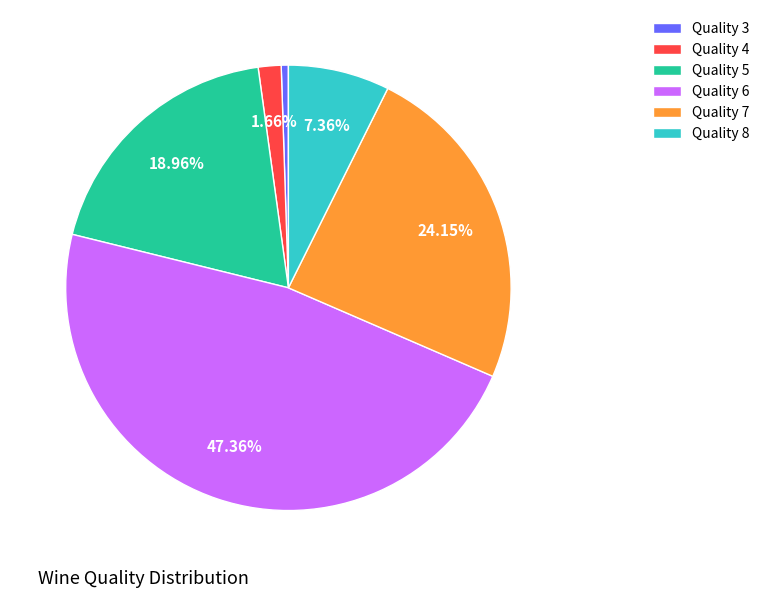

How many segments does this pie chart have?

6